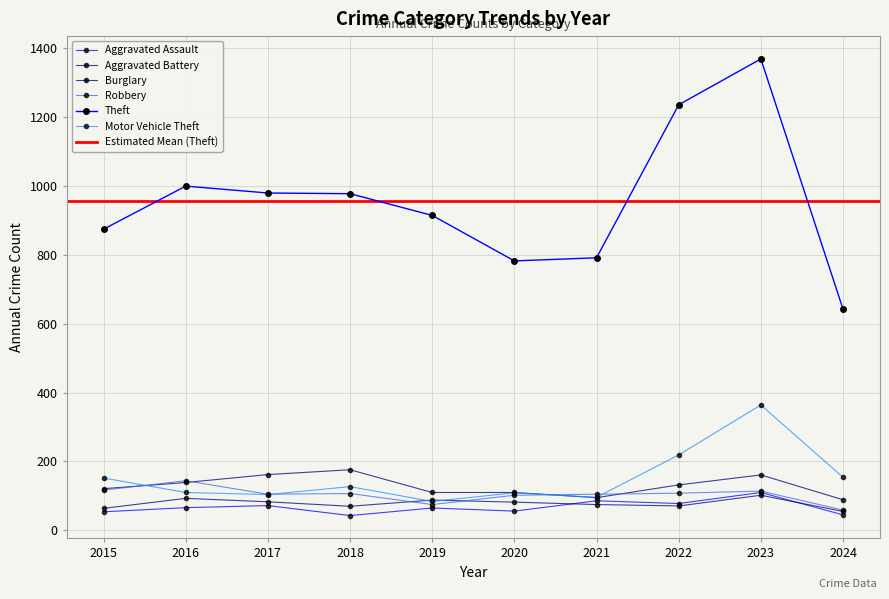

Where is Aggravated Assault nearest to the value 76?

2022